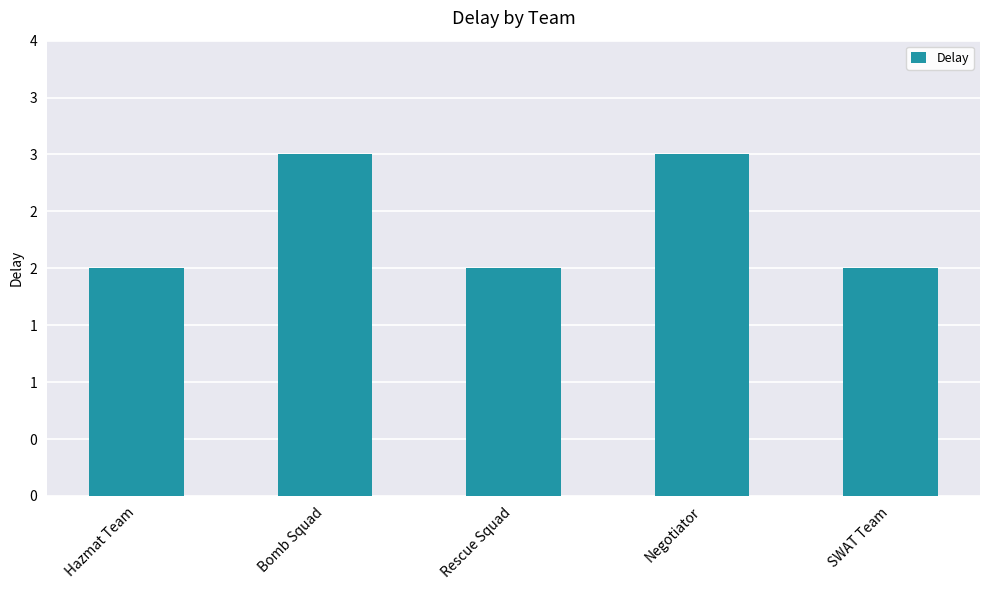

What is the change in value from Hazmat Team to Bomb Squad?

+1